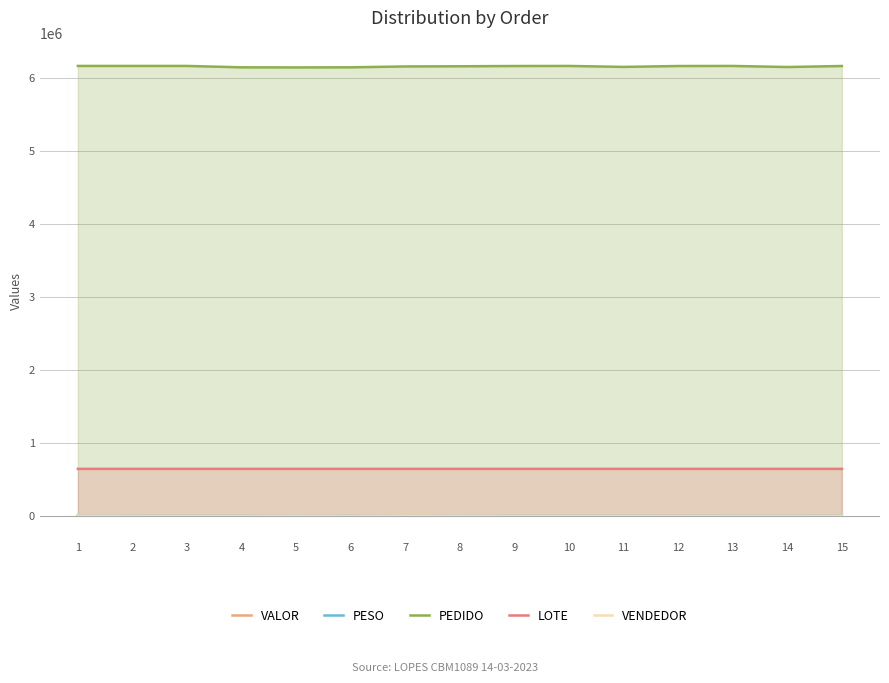

Rank the categories by VENDEDOR value from lowest to highest.

6, 3, 4, 9, 10, 11, 12, 13, 14, 15, 2, 1, 8, 5, 7